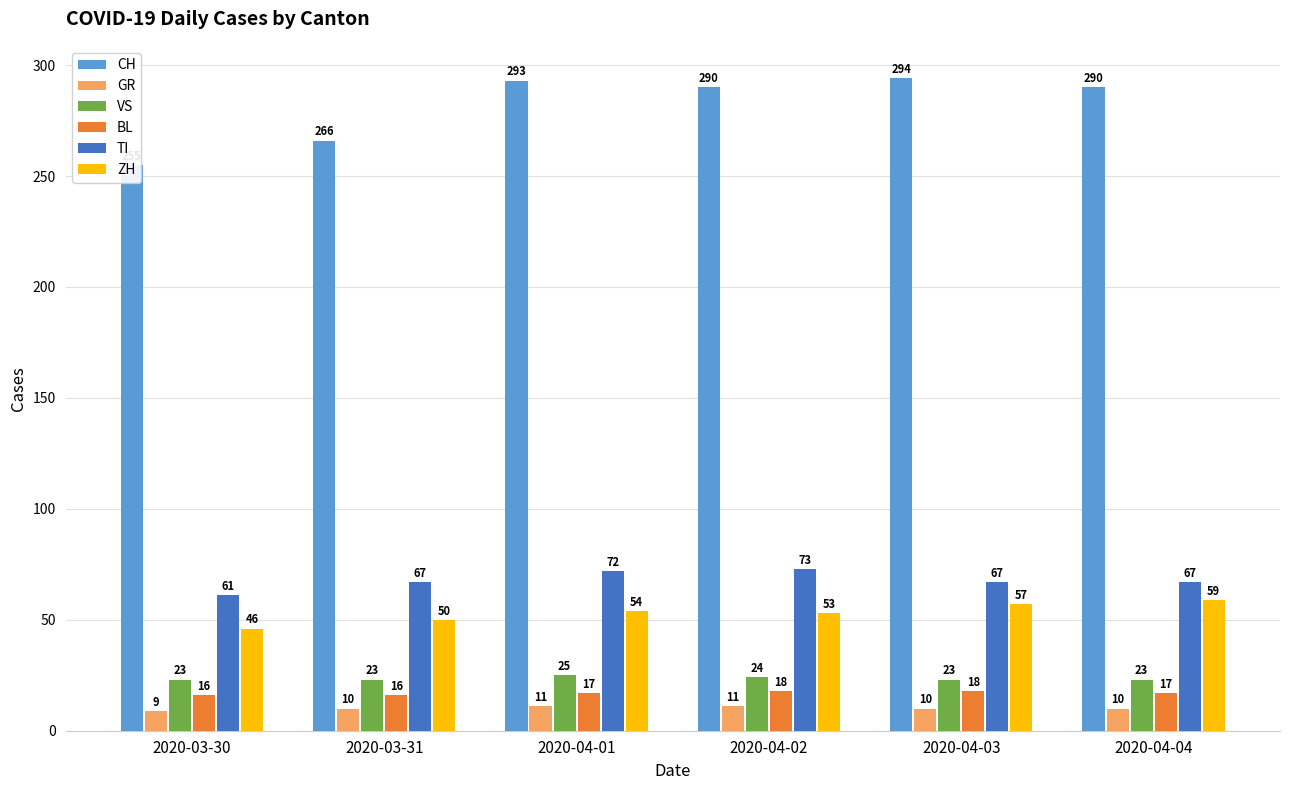

What is the difference between the highest and lowest values at 2020-04-03?

284